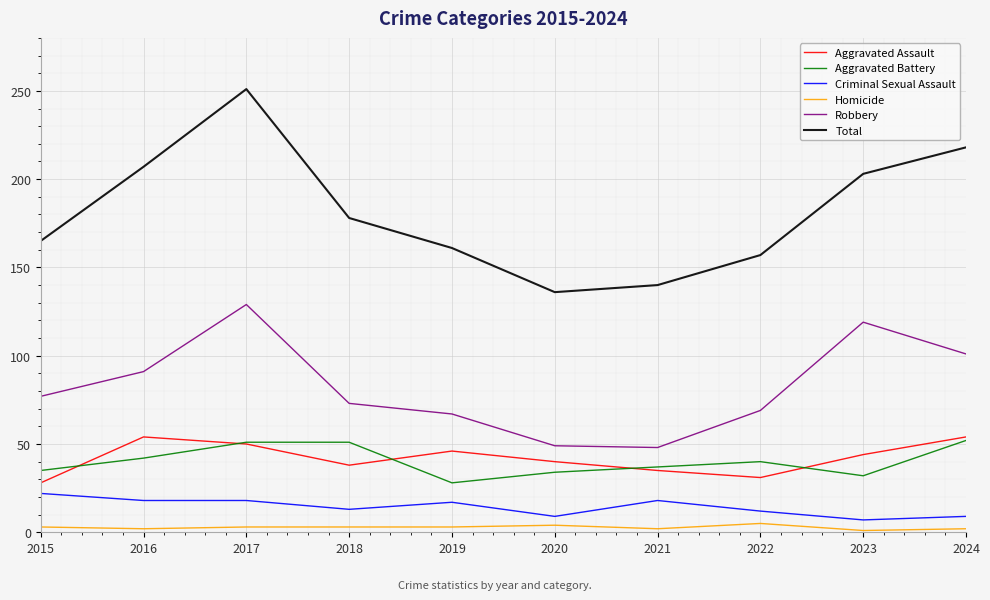

How many values in the Aggravated Battery series are below 40?

5